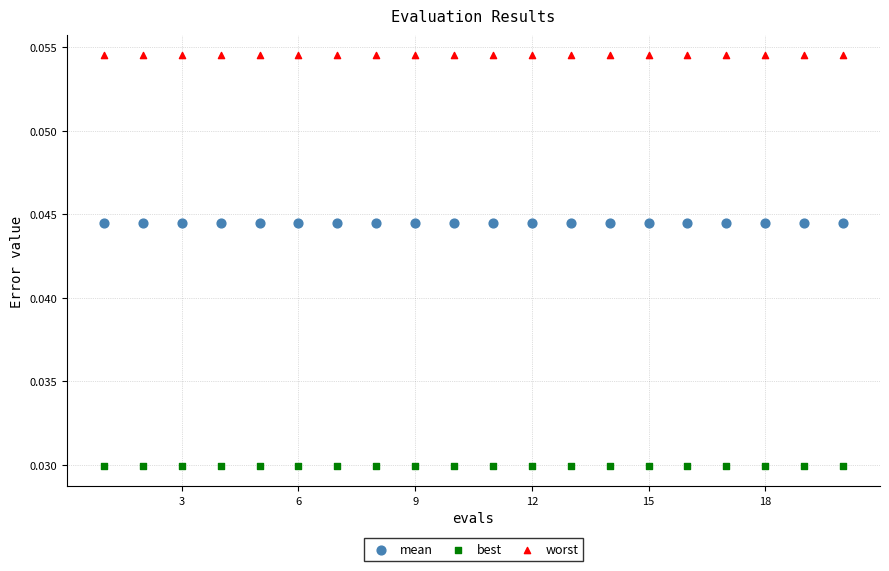

What are all the series names shown in the legend?

mean, best, worst